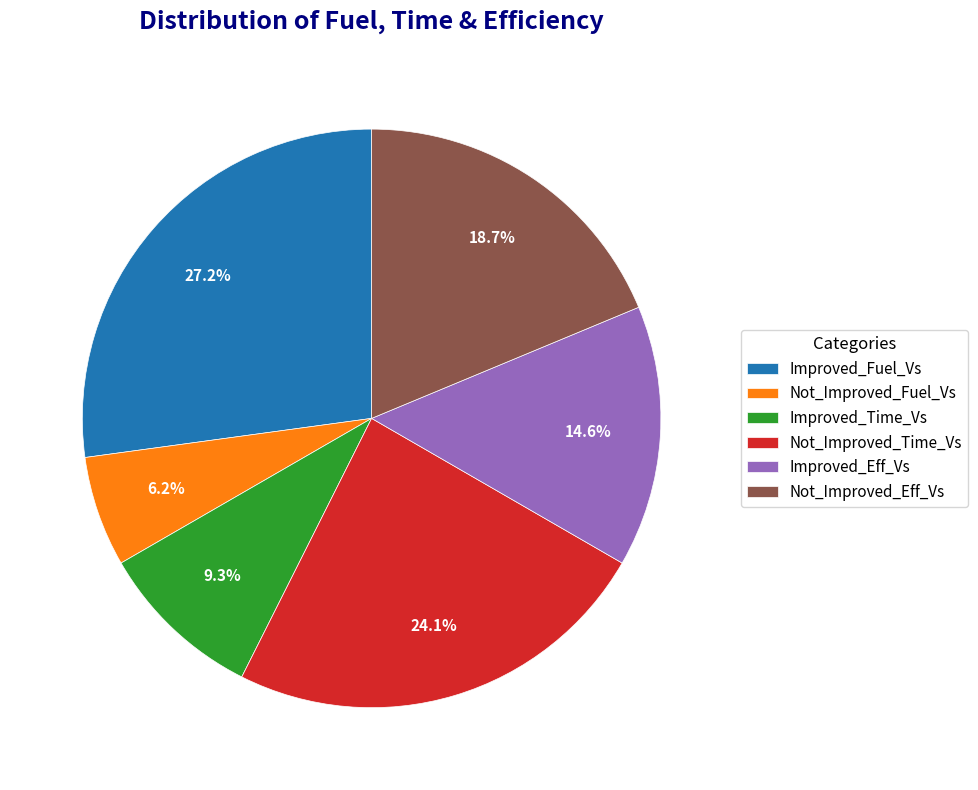

How many slices are in this pie chart?

6